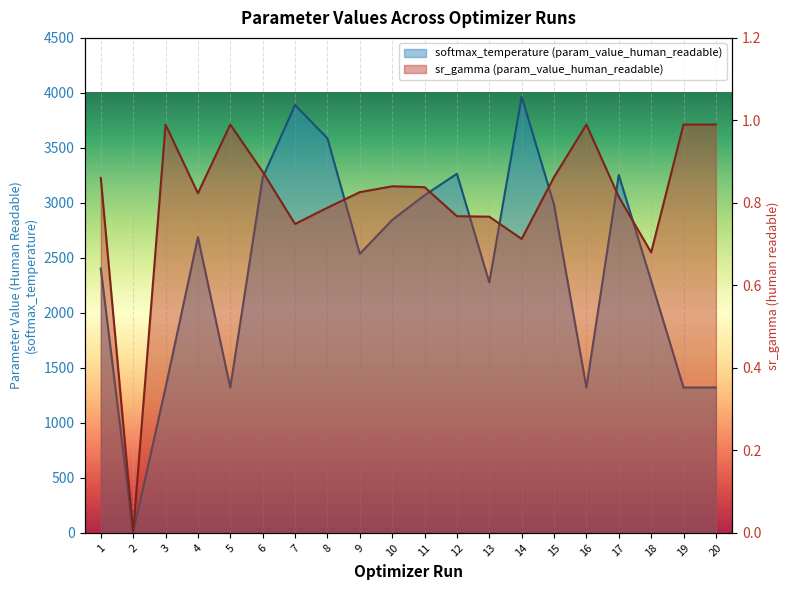

Which series has the widest spread of values?

softmax_temperature (param_value_human_readable)